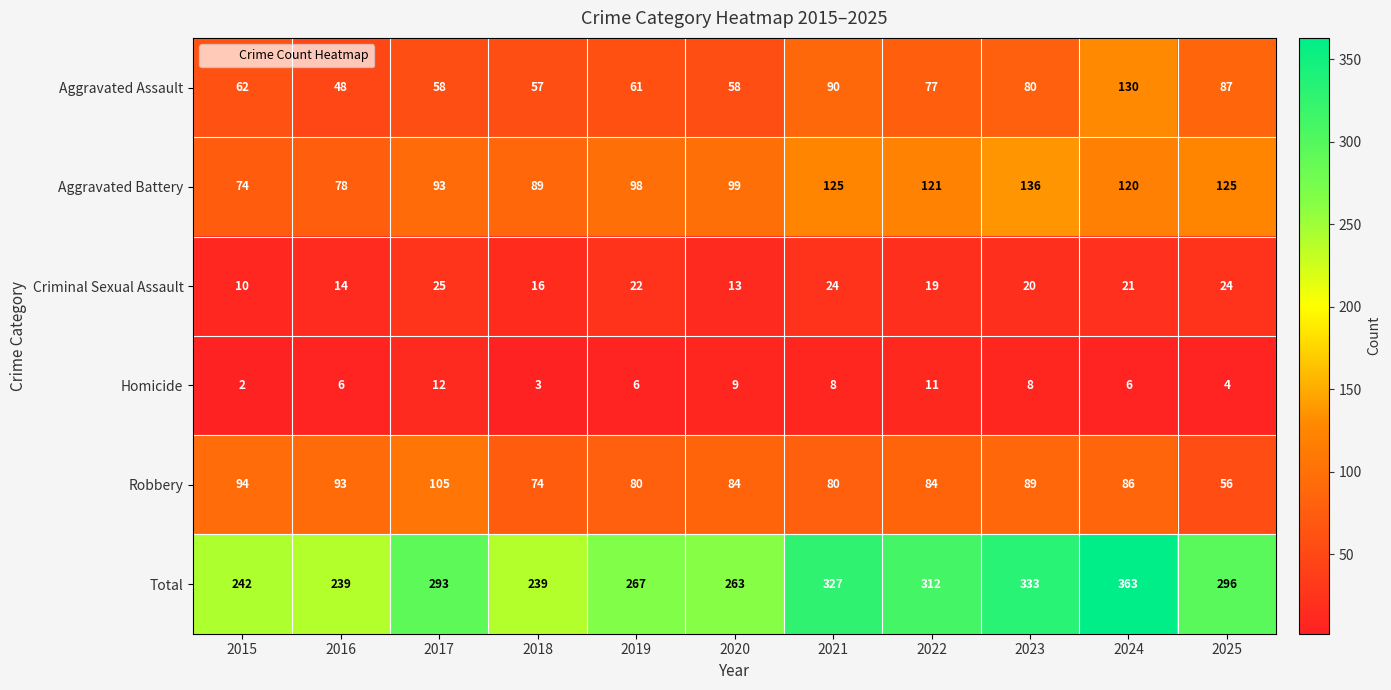

At which category does the chart reach its peak across all series?

2024